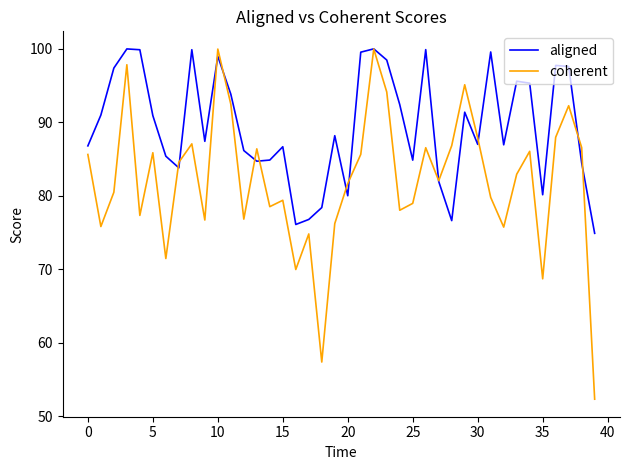

Rank the series by their average value, from highest to lowest.

aligned, coherent